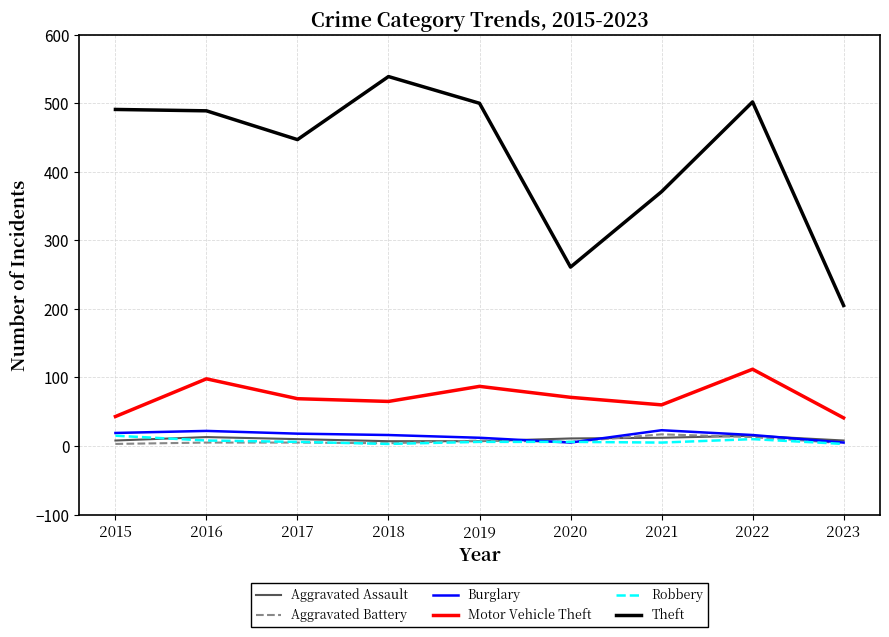

Between 2015 and 2019, which series saw the biggest shift?

Motor Vehicle Theft